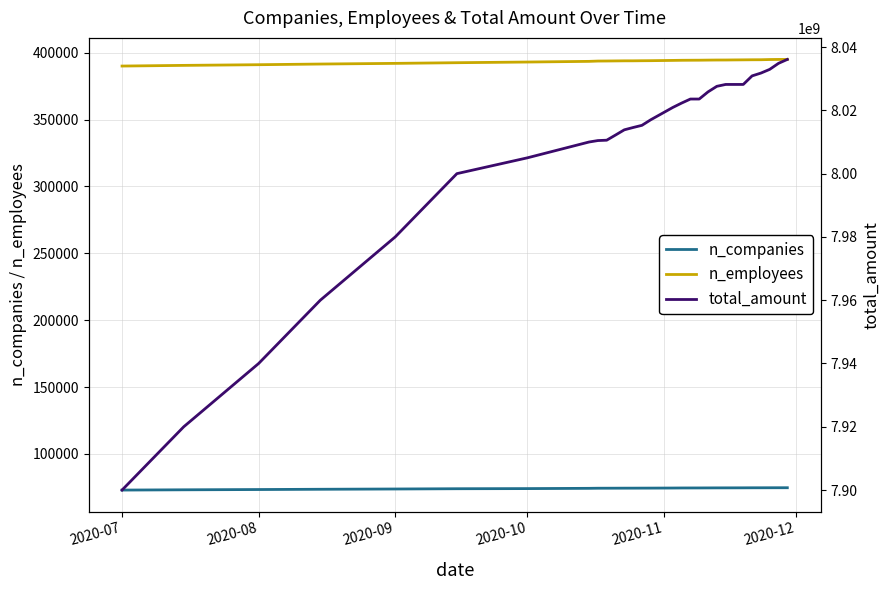

Reading right to left, list all the values displayed in this chart.

n_companies: 74747	74740	74730	74711	74705	74677	74660	74649	74639	74615	74592	74581	74568	74525	74468	74455	74434	74427	74406	74390	74378	74300	74100	74000	73800	73600	73400	73200	73000
n_employees: 394954	394940	394872	394719	394696	394636	394586	394524	394508	394451	394378	394347	394308	394216	394018	393973	393910	393901	393835	393769	393729	393500	393000	392500	392000	391500	391000	390500	390000
total_amount: 8036098302	8034862663	8032955745	8031779768	8030894759	8028189884	8028189884	8028189884	8027600070	8025842903	8023578453	8023578453	8022298983	8020915003	8017026976	8015266920	8014581521	8013849443	8012198290	8010570434	8010455102	8010000000	8005000000	8000000000	7980000000	7960000000	7940000000	7920000000	7900000000